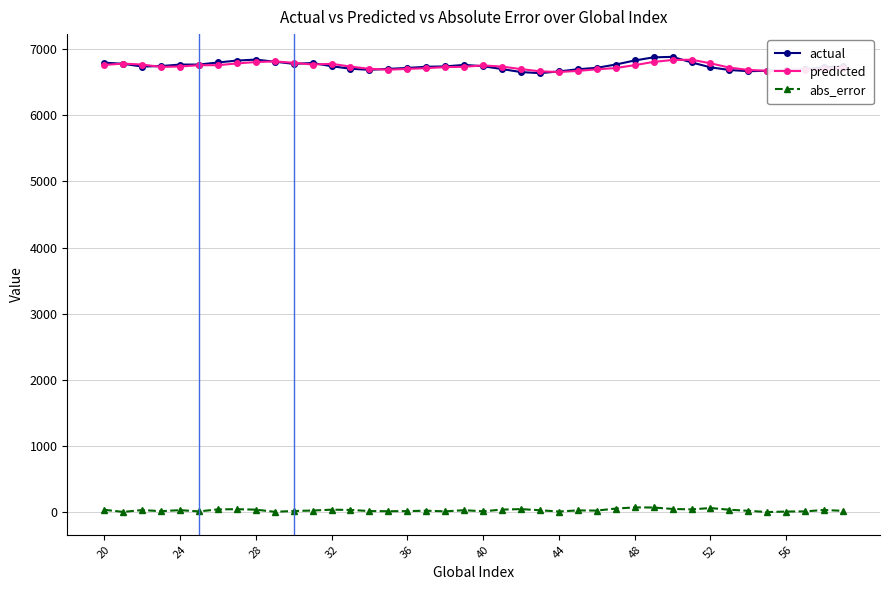

What is the maximum value for predicted?

6840.3